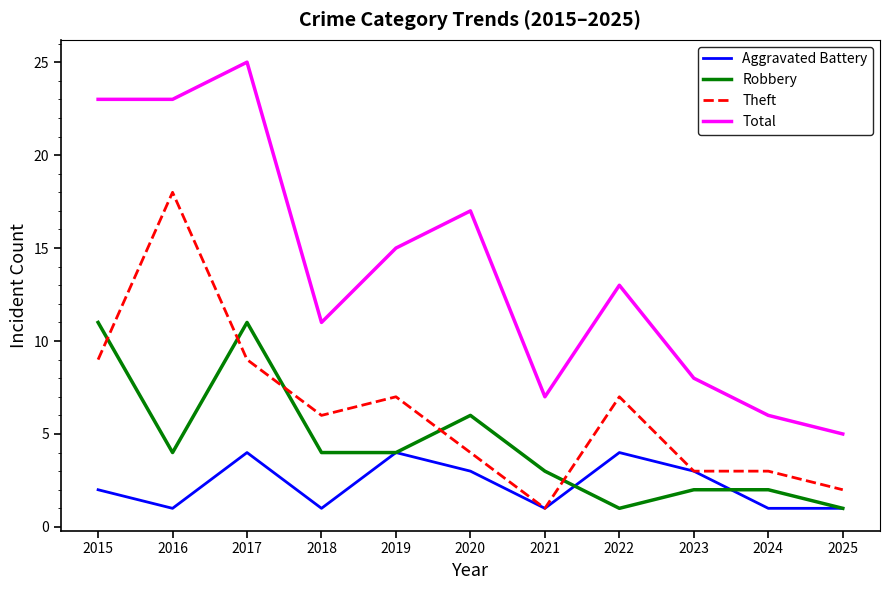

The value of Robbery at 2024 is 2. True or false?

True